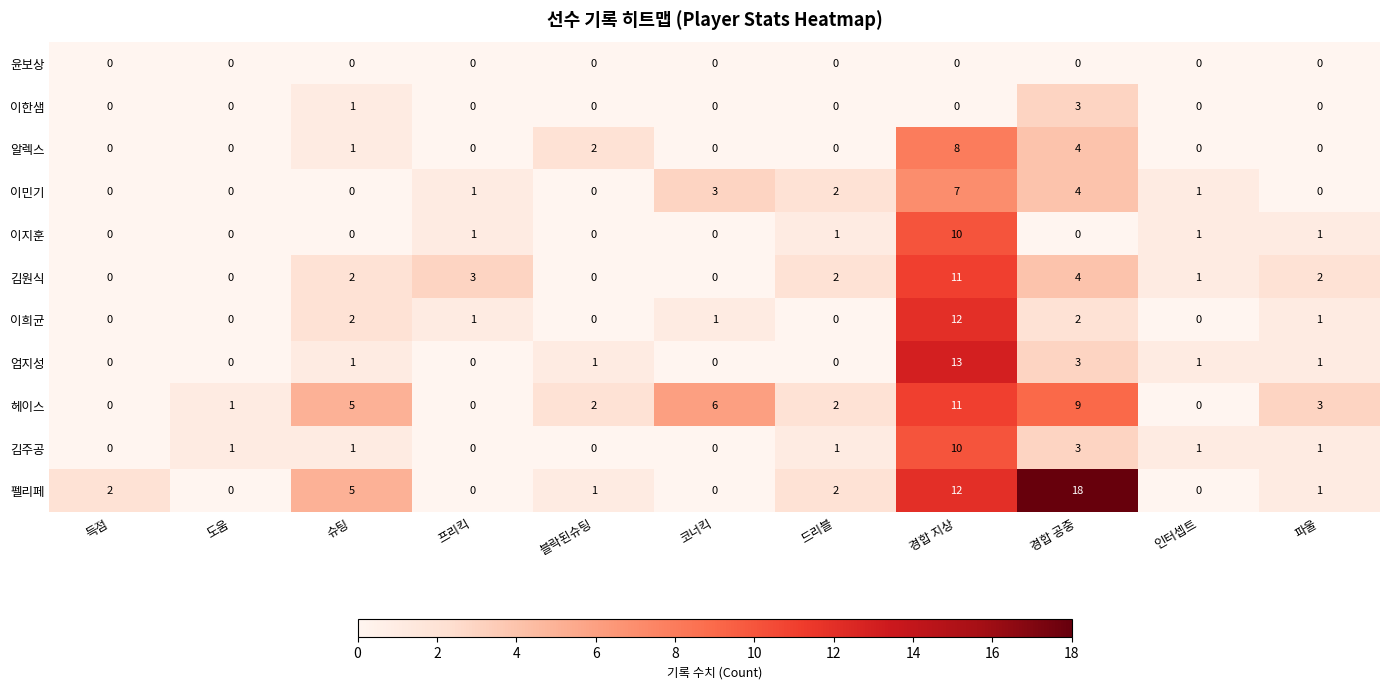

What is the difference between the second highest and second lowest values in the 엄지성 series?

3